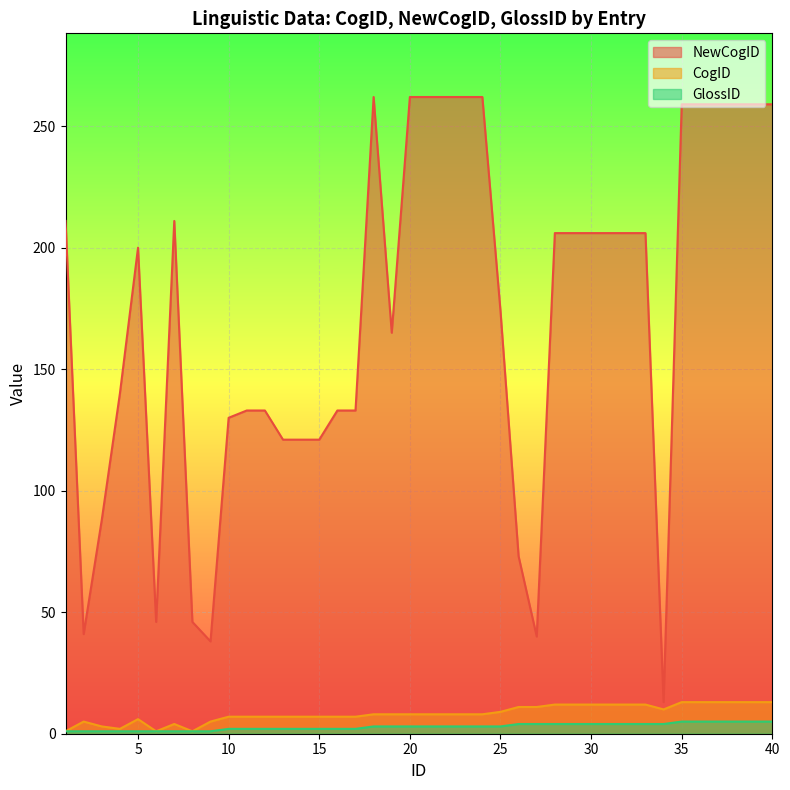

What is the total value across all series at 13?

130